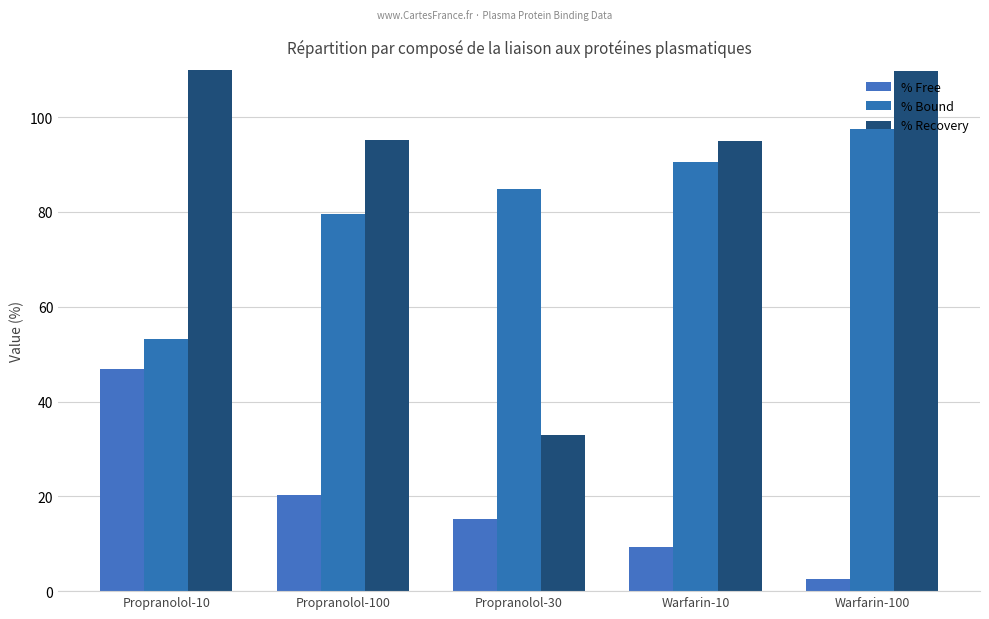

Reading left to right, extract all data points from this chart.

% Free: 46.8	20.4	15.2	9.4	2.5
% Bound: 53.2	79.6	84.8	90.6	97.5
% Recovery: 161.2	95.3	32.9	95.0	109.7